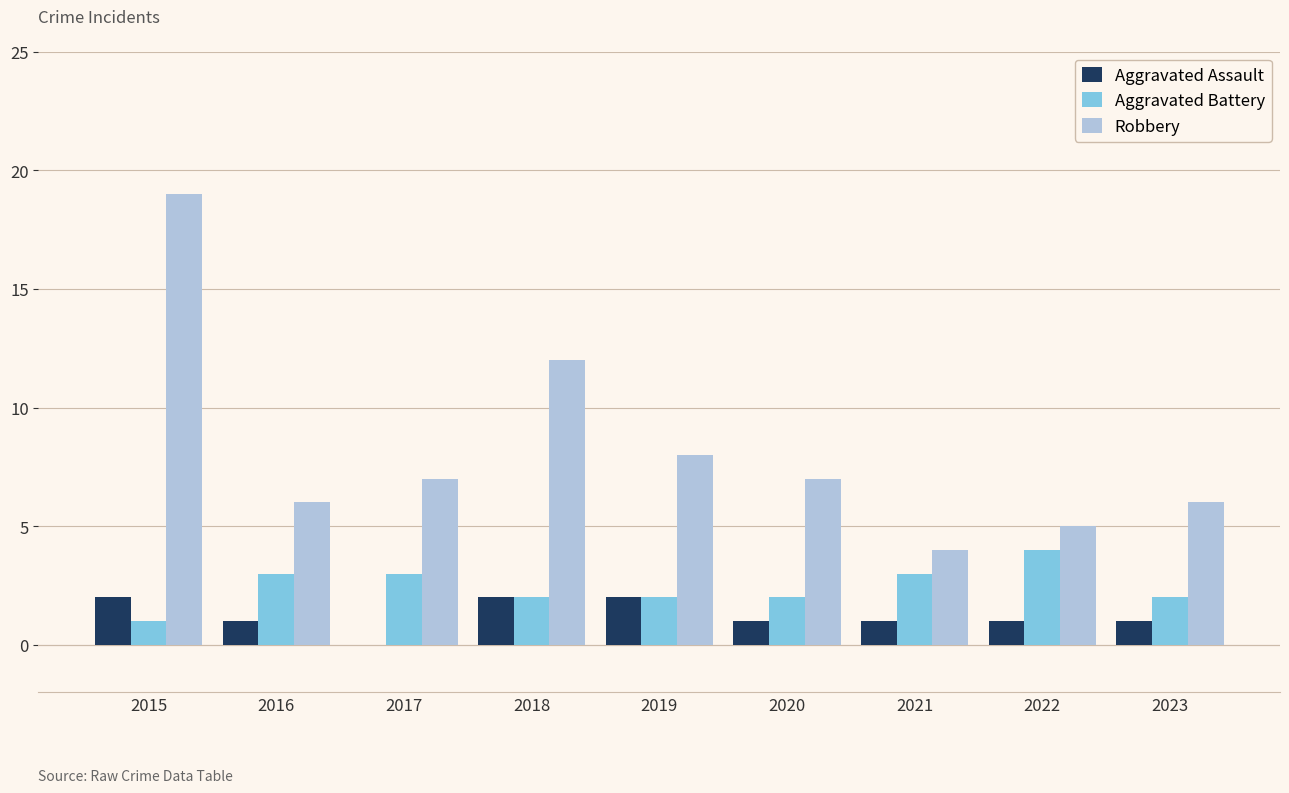

Is the value of Robbery at 2023 greater than the value of Aggravated Battery at 2022?

Yes